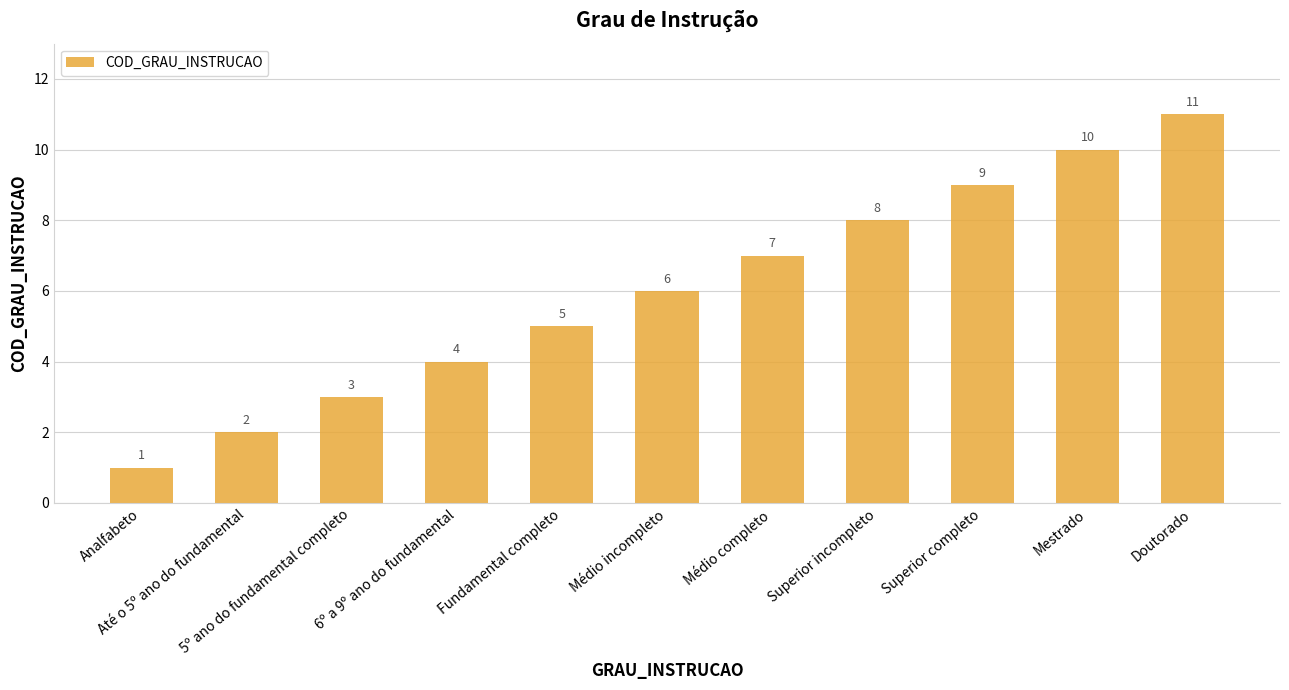

What is the sum of the values at Médio incompleto and Doutorado?

17